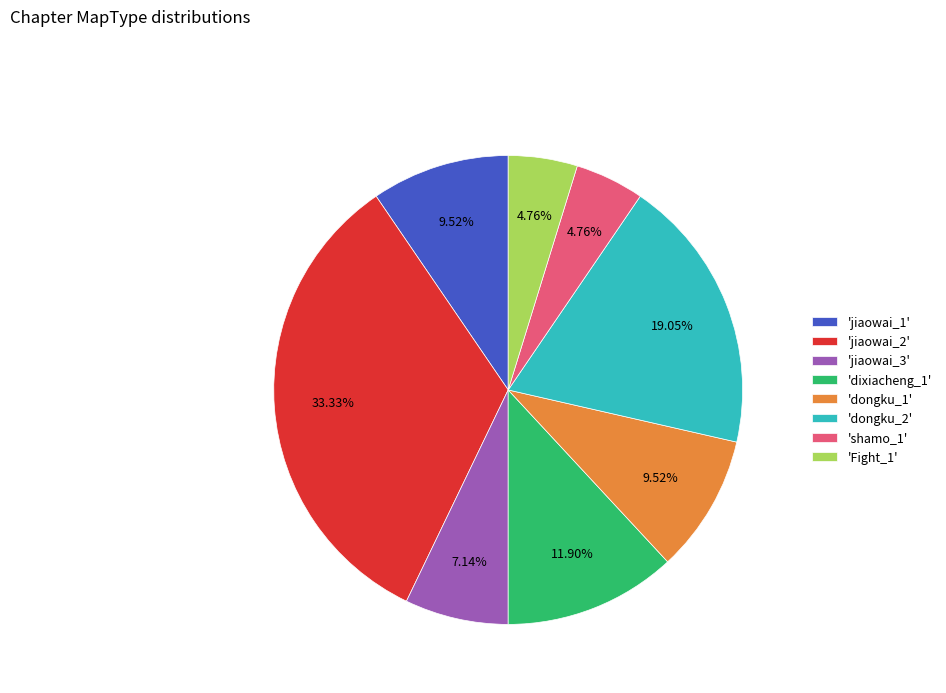

Which category has the biggest portion of the pie?

'jiaowai_2'